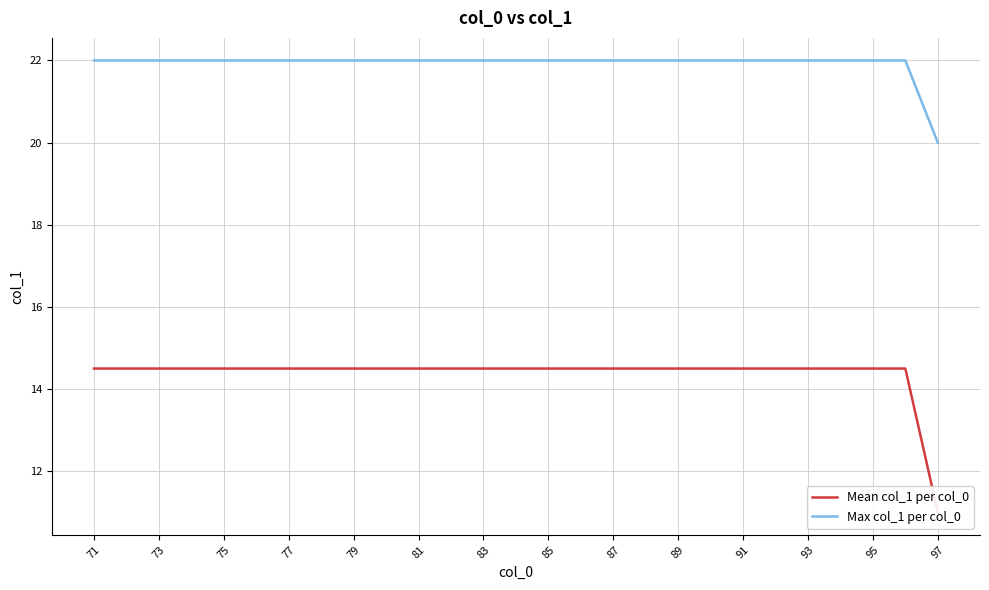

True or false: Mean col_1 per col_0 and Max col_1 per col_0 cross at least once.

False